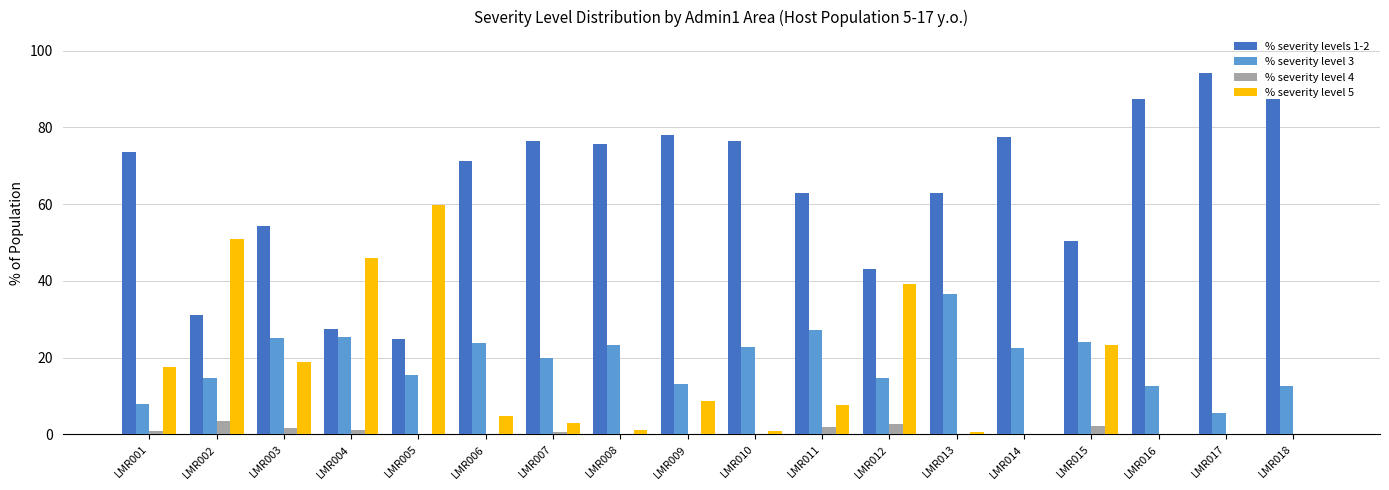

What is the maximum value for % severity level 4?

3.4